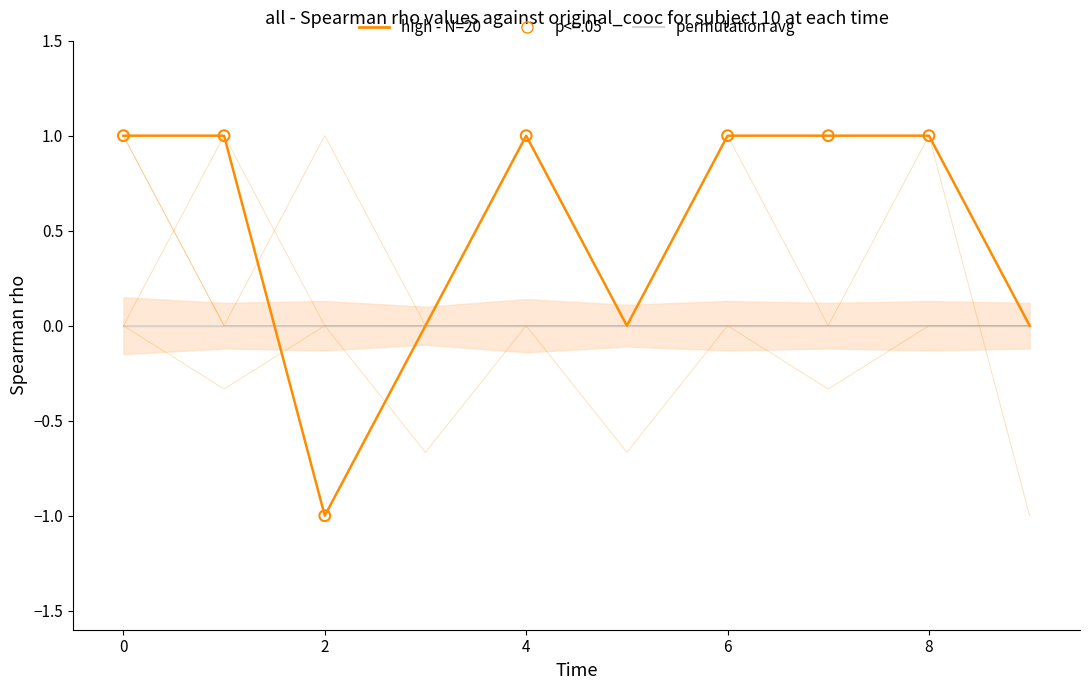

At how many categories does at least one series exceed 0?

7